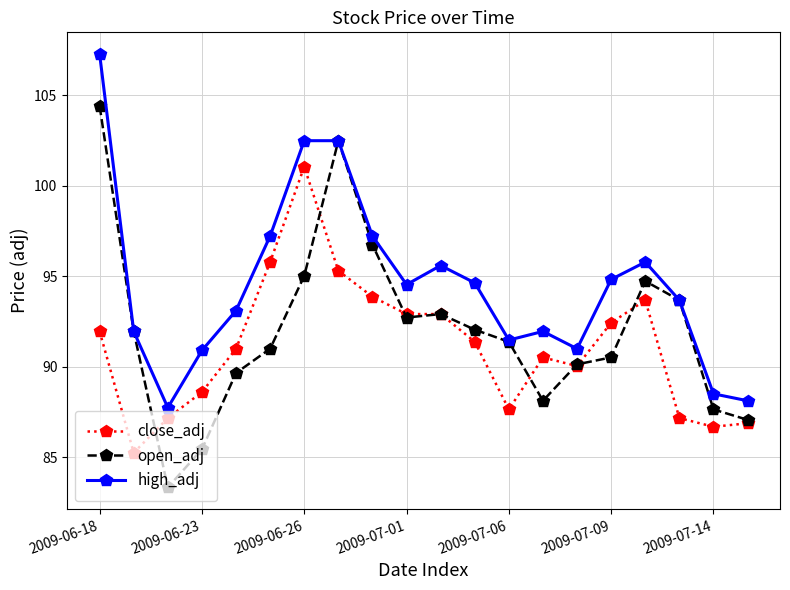

Does the chart display data point markers on the line(s)?

Yes